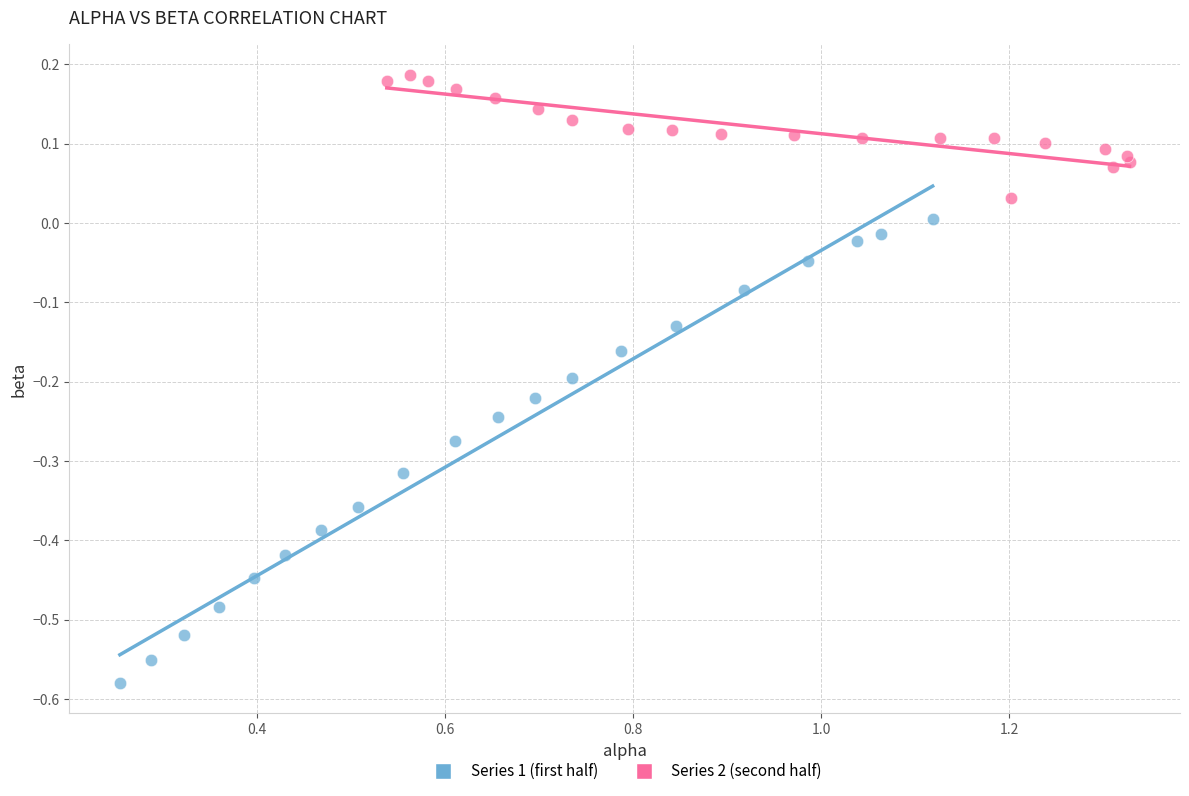

Which series reaches the maximum Y coordinate?

Series 2 (second half)